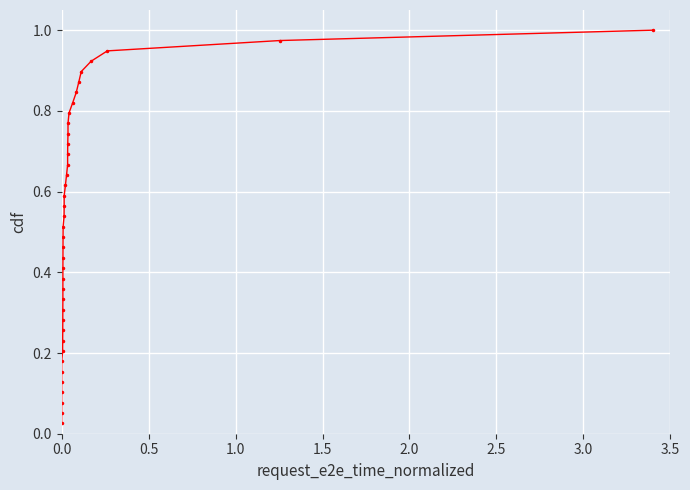

What is the sum of all values?

20.0